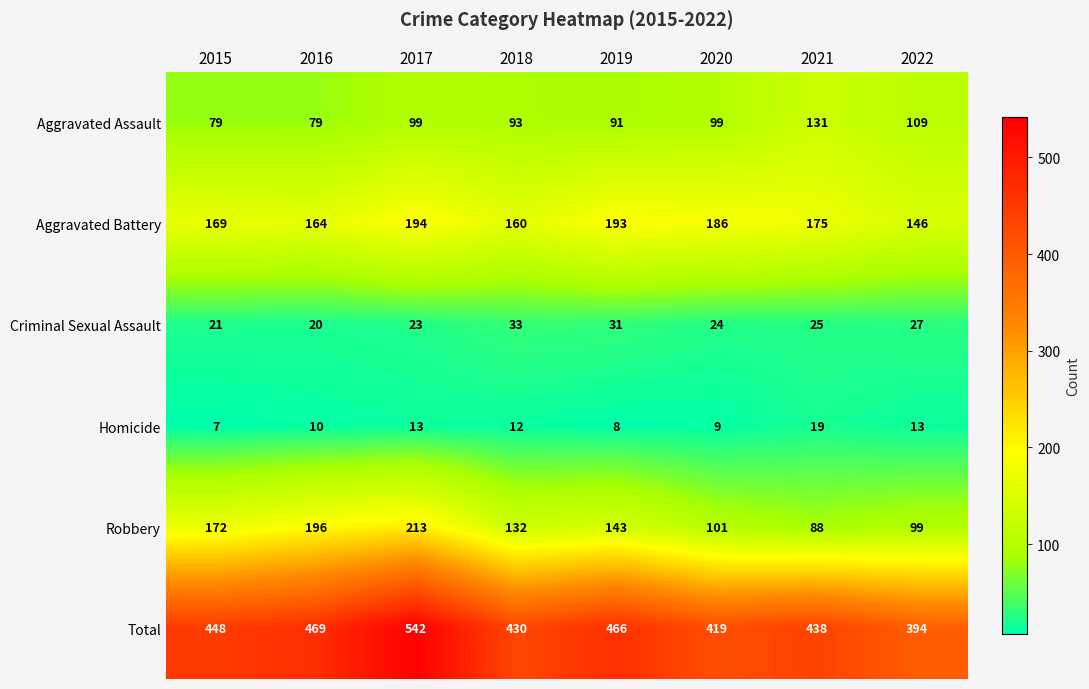

At which label is Robbery closest to 150?

2019